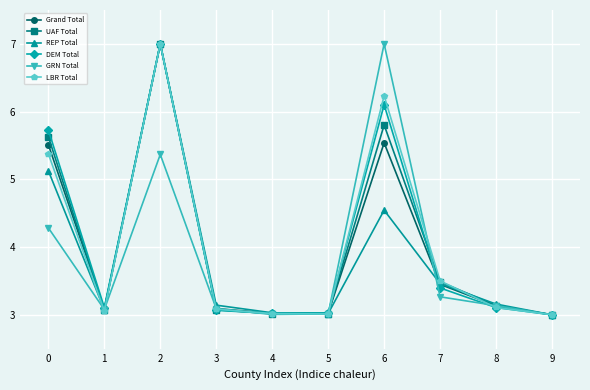

The value of GRN Total at 0 is 6.7. True or false?

False